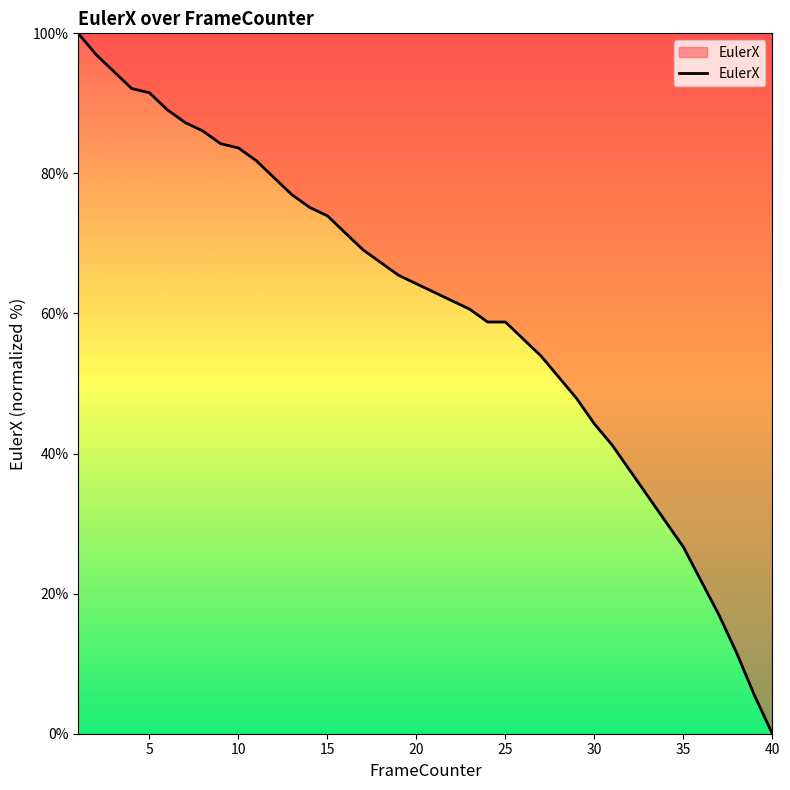

What is the difference between the maximum and minimum values?

100.0